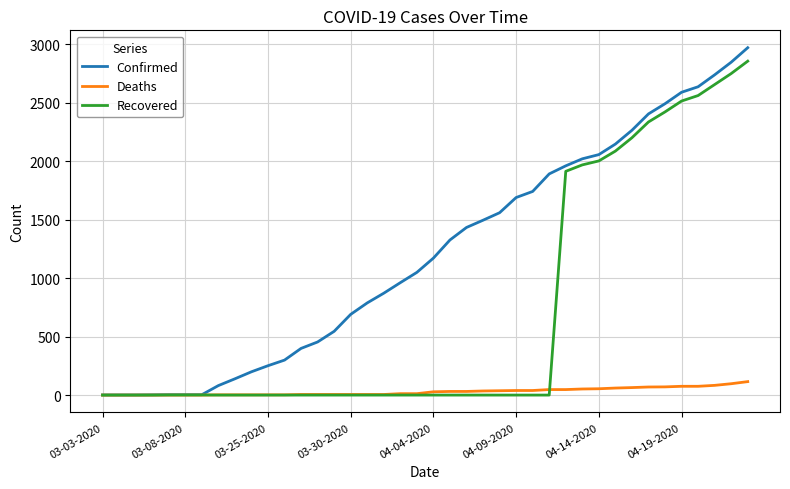

What is the maximum value shown in the chart?

2970